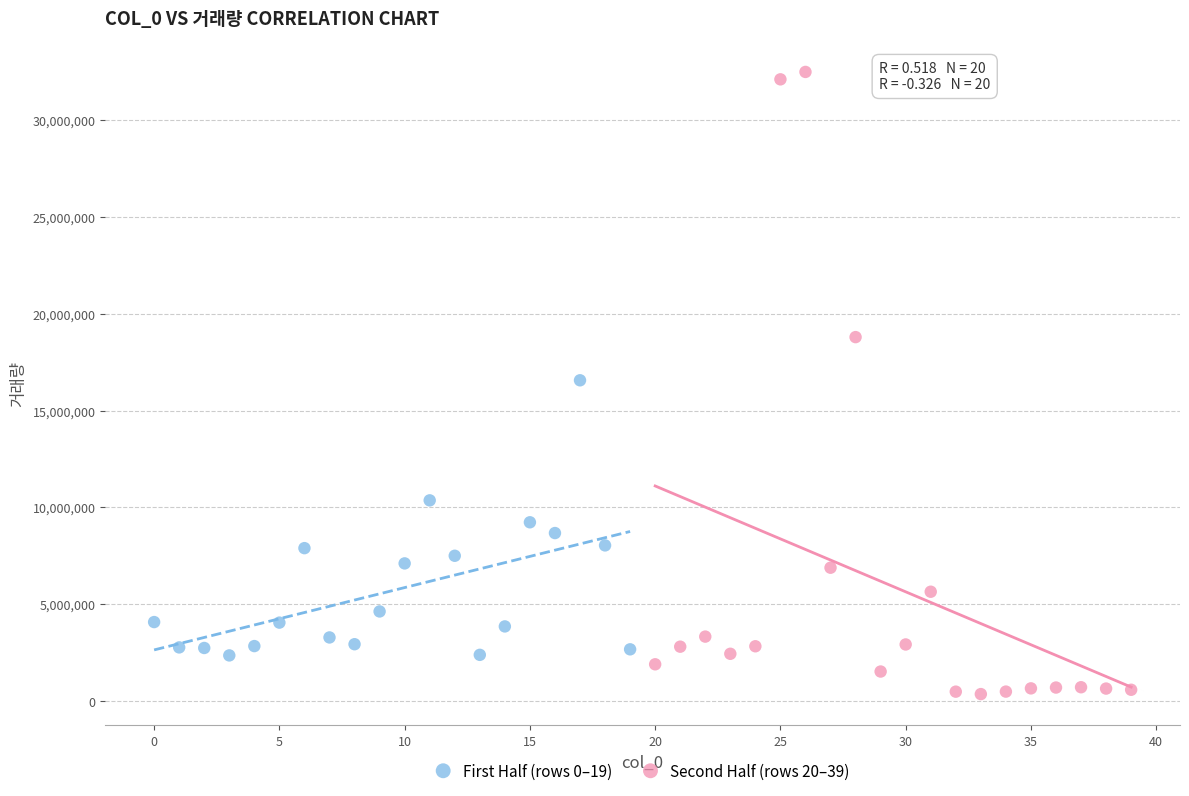

Which series contains the lowest Y value?

Second Half (rows 20–39)